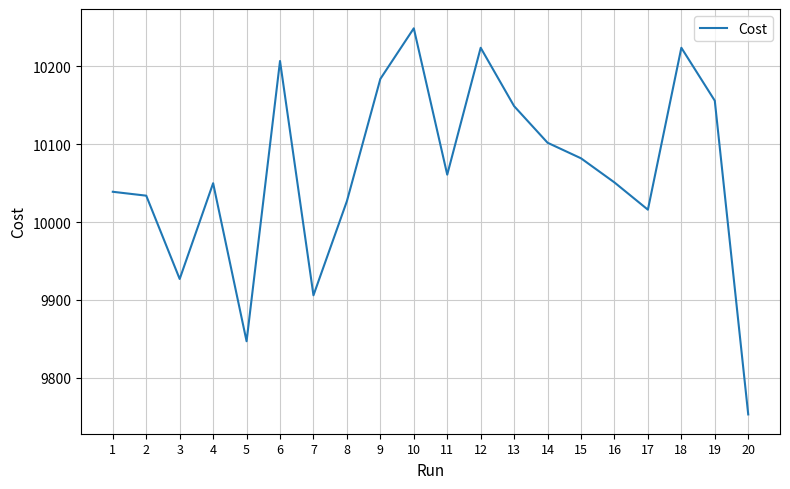

Is it true that the value at 2 is 3900.1?

False